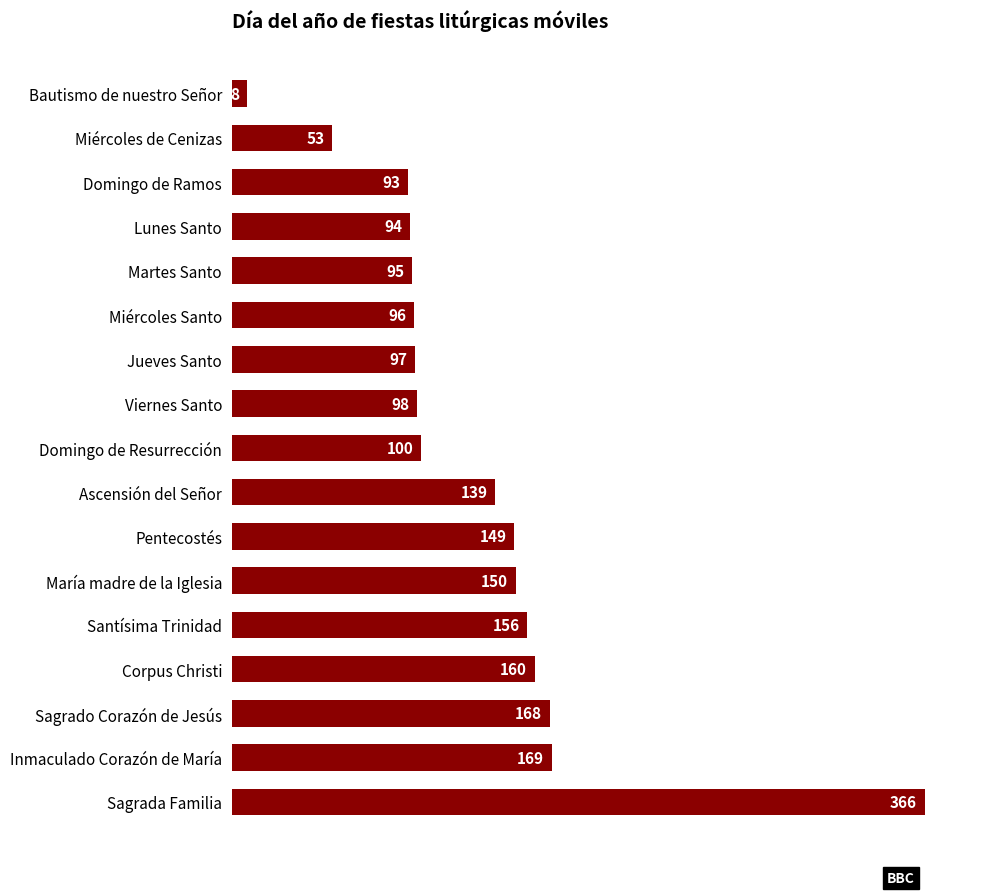

Is it true that the value at Inmaculado Corazón de María is 169?

True